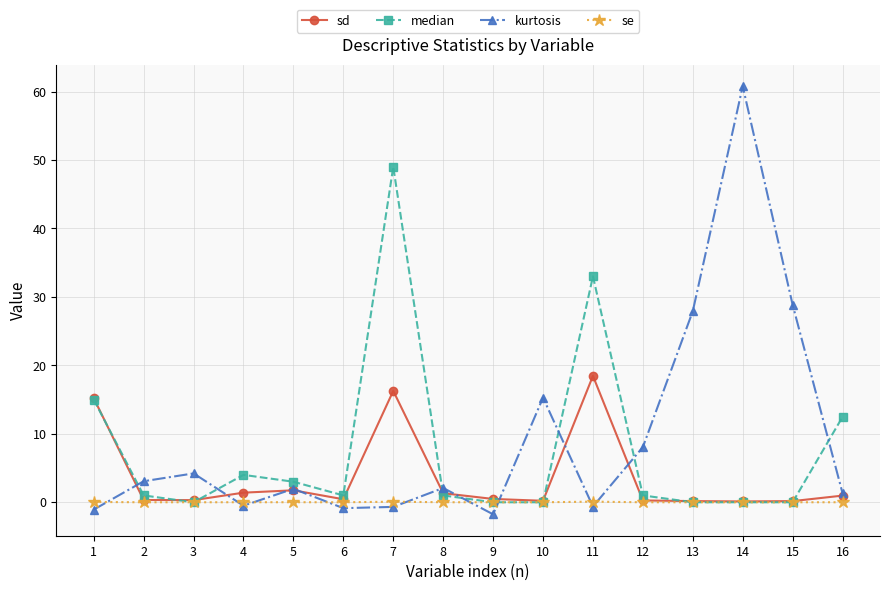

How many lines are shown in the chart?

4